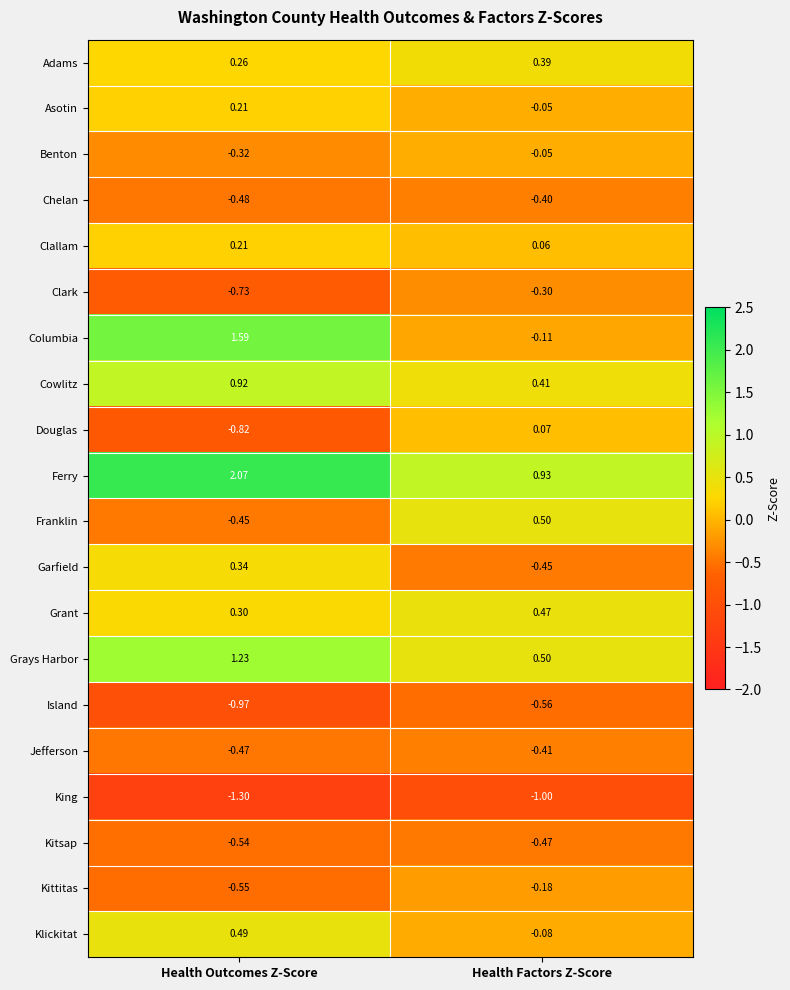

What is the difference between the highest and lowest values at Health Outcomes Z-Score?

3.4